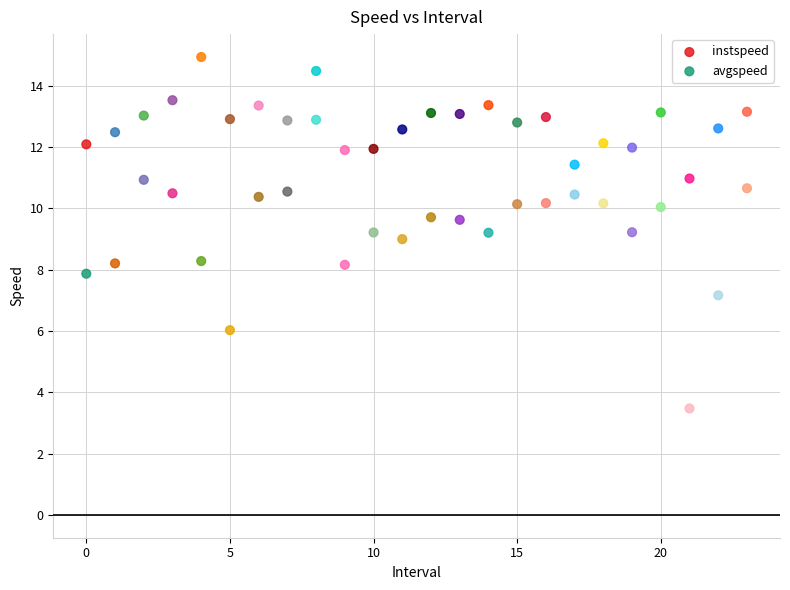

Which series contains the highest Y value?

instspeed